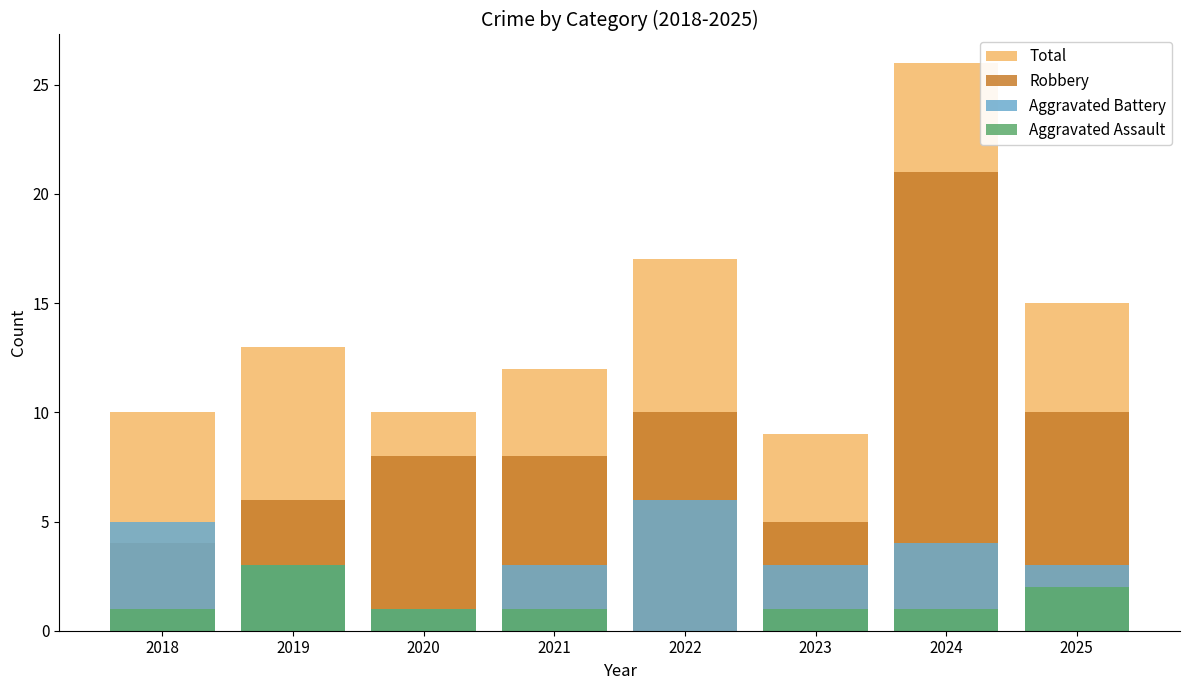

Is it true that Robbery equals 12 at 2021?

False